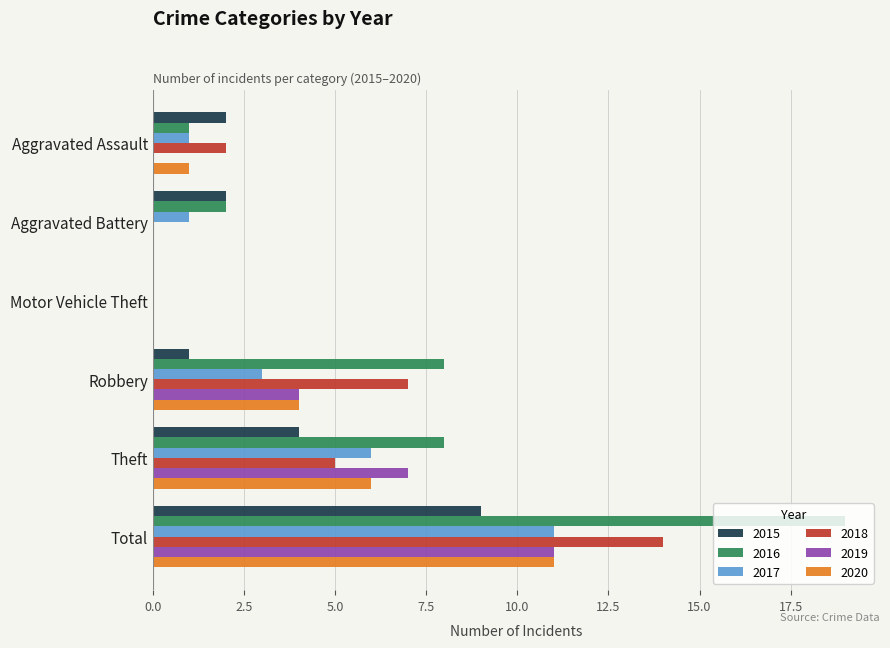

The value of 2016 at Total is 9. True or false?

False